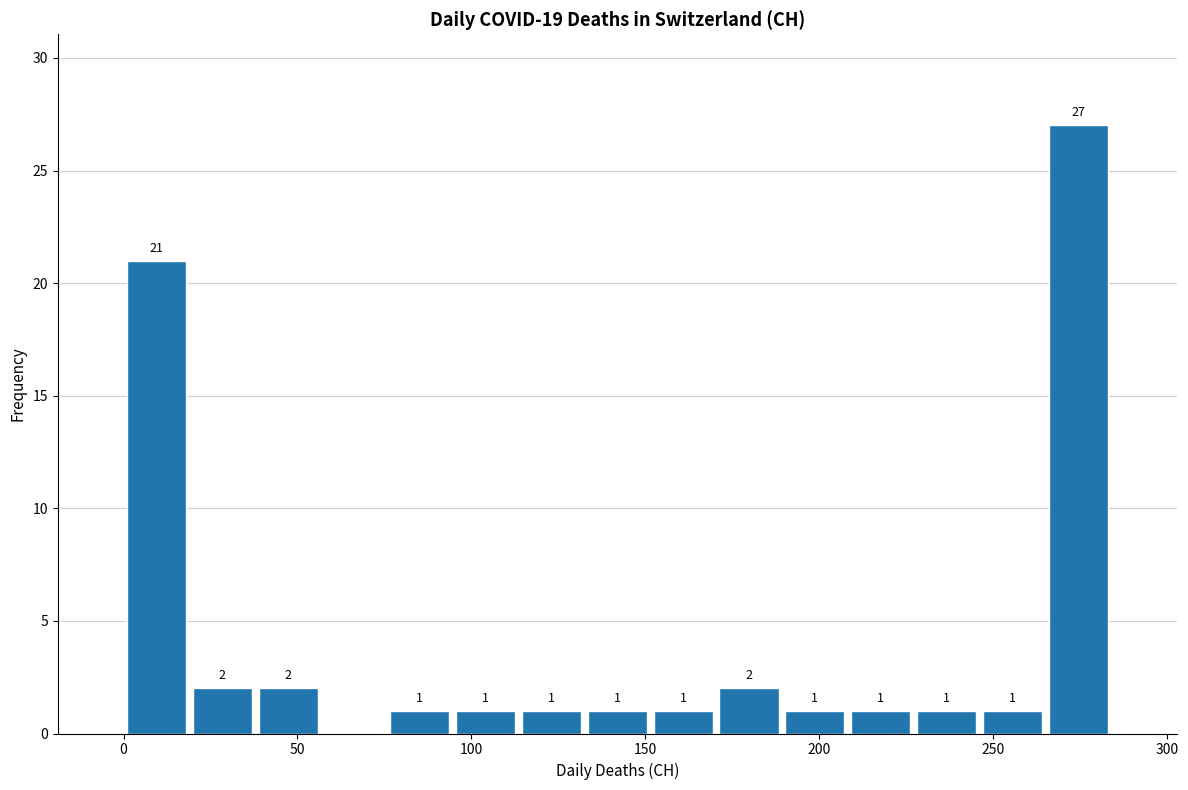

Read against the x-axis, roughly where is the centre of the tallest bar?

275